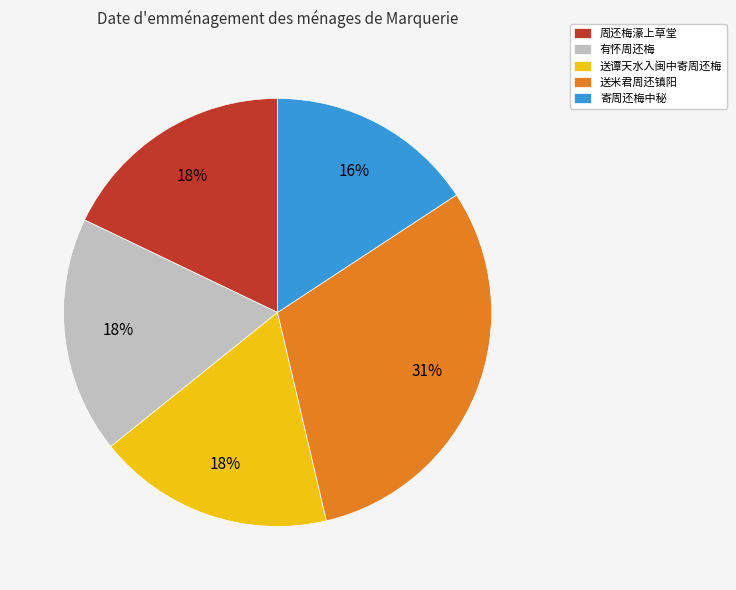

What is the smallest slice in the pie chart?

寄周还梅中秘